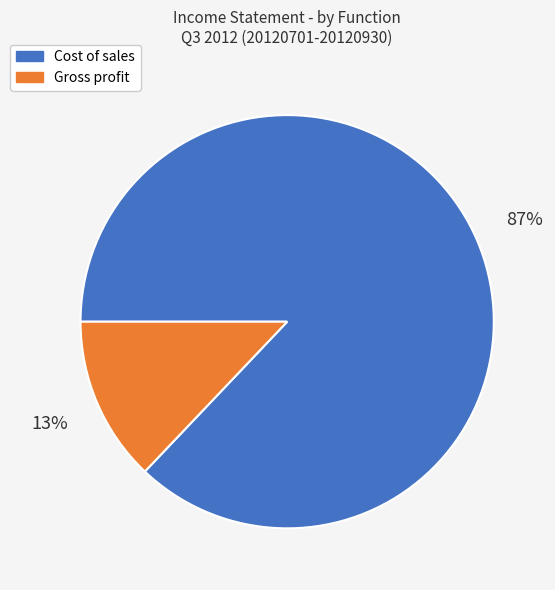

To the nearest percent, what percentage of the pie is Cost of sales?

87%